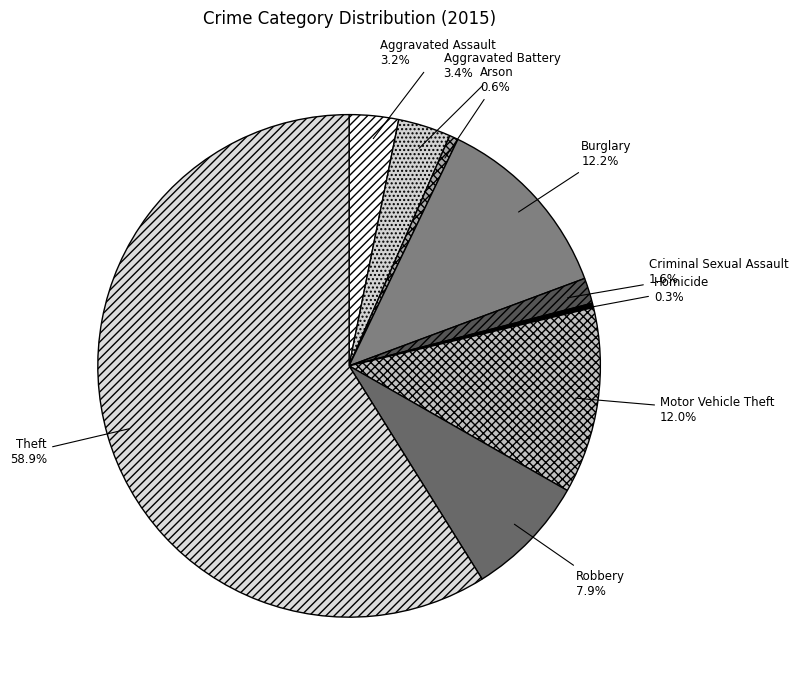

What percentage is the Motor Vehicle Theft slice, to the nearest percent?

12%